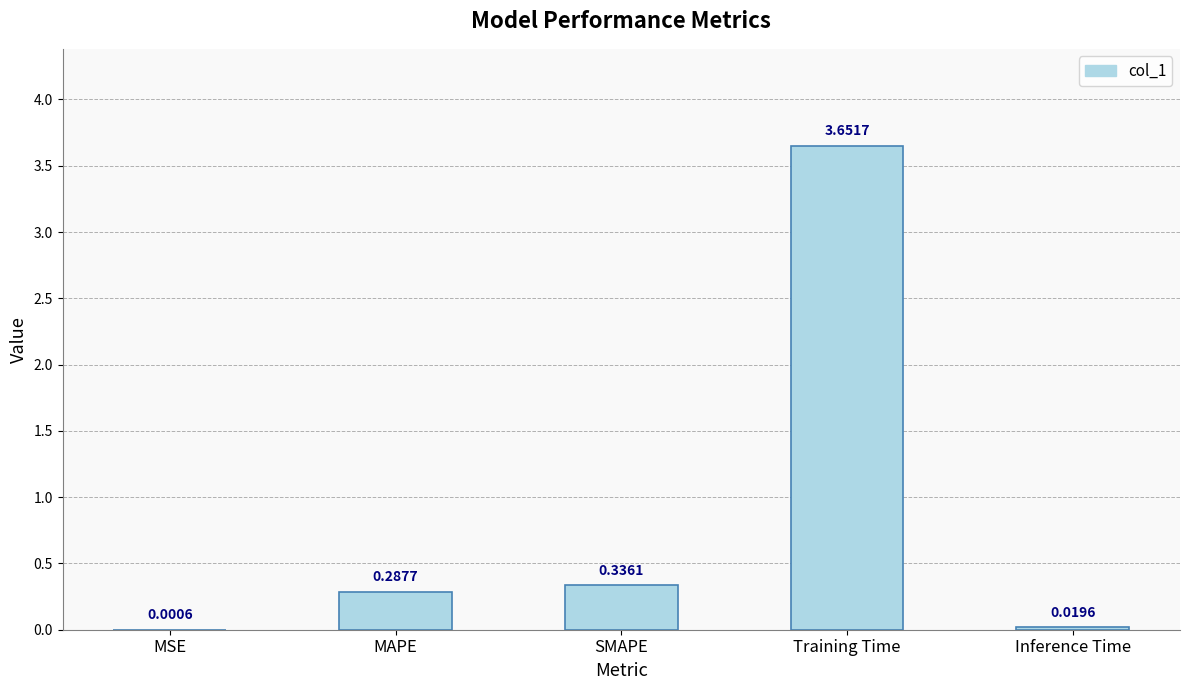

Between SMAPE and Inference Time, which is larger?

SMAPE